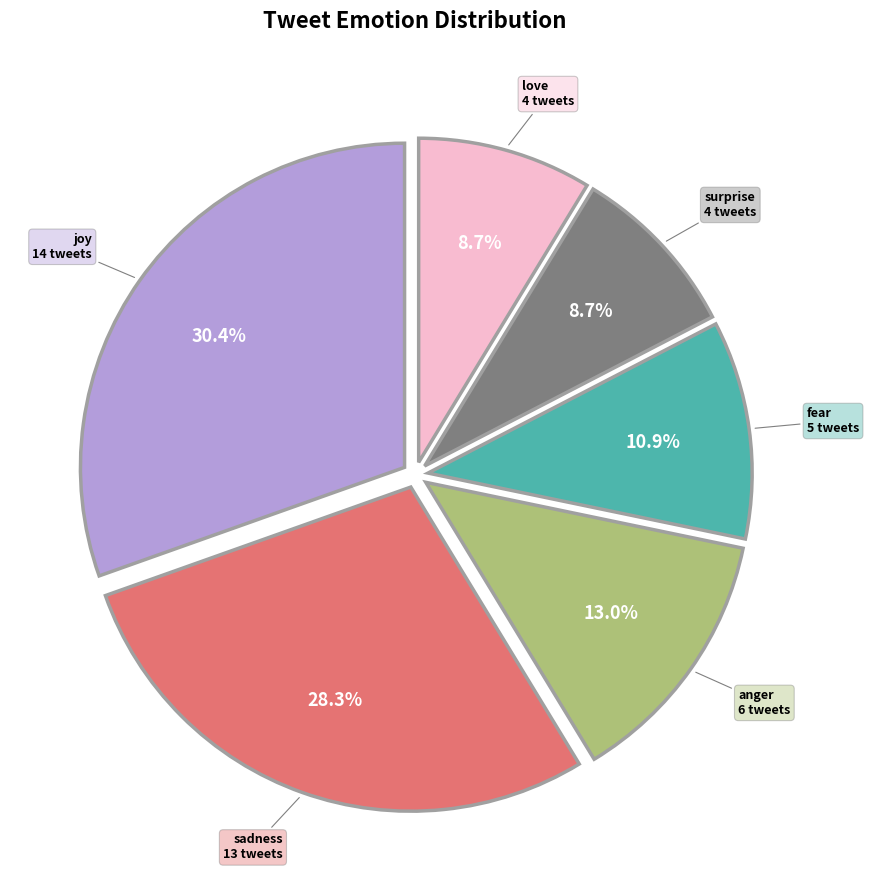

Is there any slice that represents more than half of the pie?

No